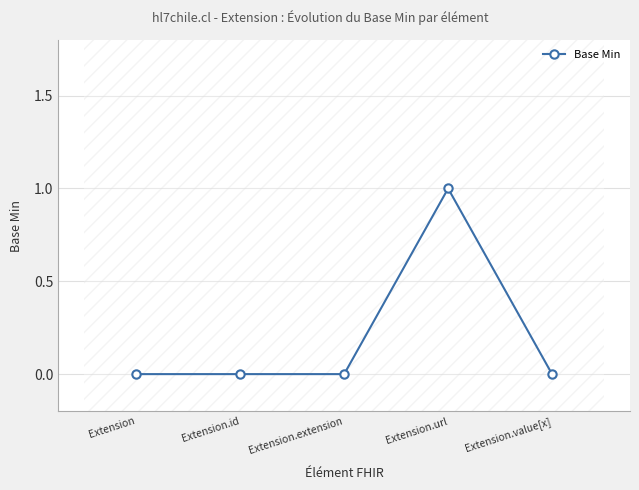

What is the label of the 1st point from the right?

Extension.value[x]